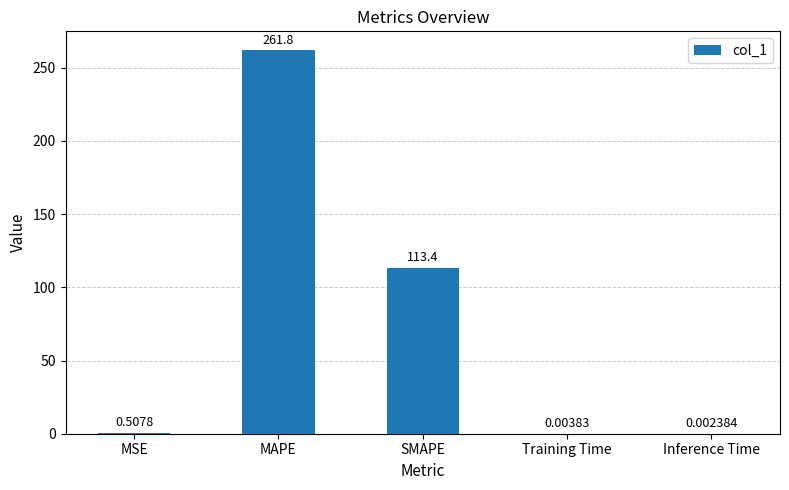

What is the sum of all values?

375.7